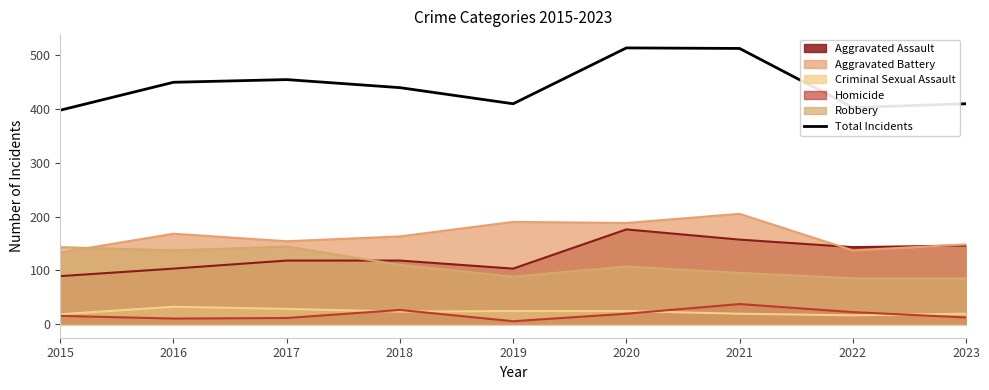

Which has a higher value, 2015 or 2023?

2023